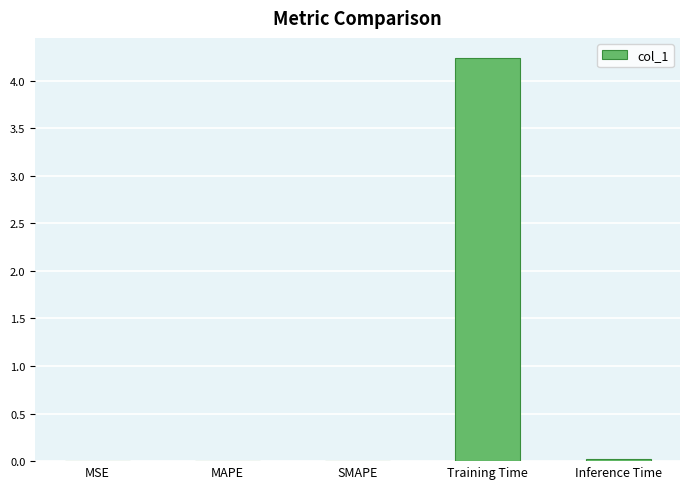

Which label corresponds to the largest value in the chart?

Training Time